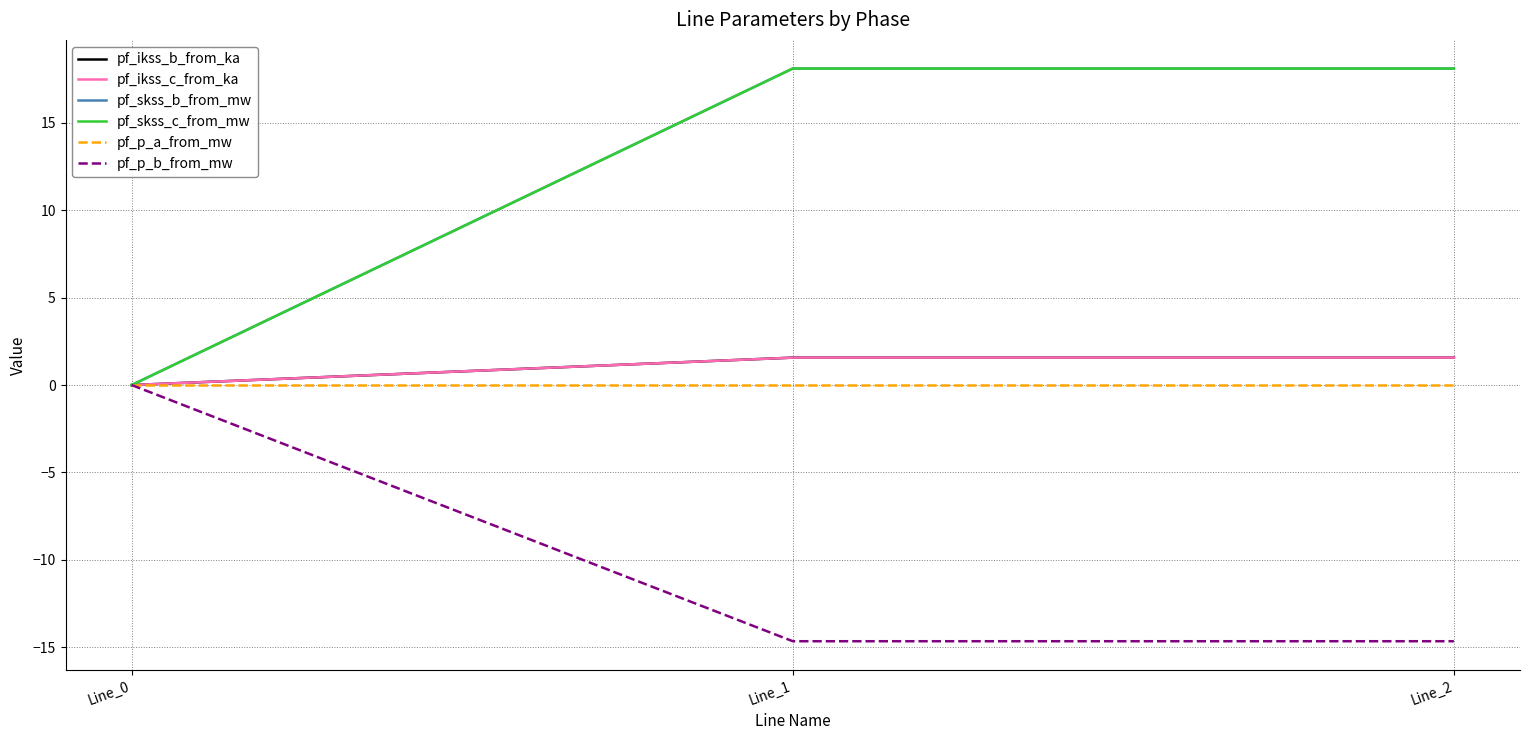

What is the sum of all pf_ikss_c_from_ka values?

3.1